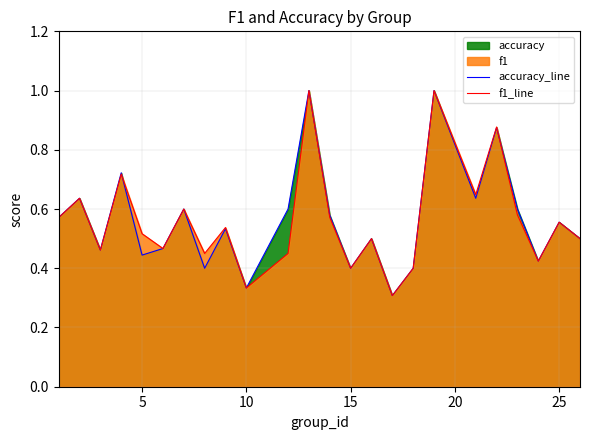

How many interior local peaks does the accuracy_line series have?

9